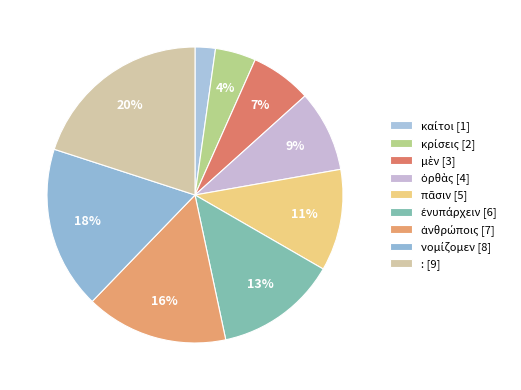

To the nearest percent, what is the combined percentage of ἐνυπάρχειν and νομίζομεν?

31%